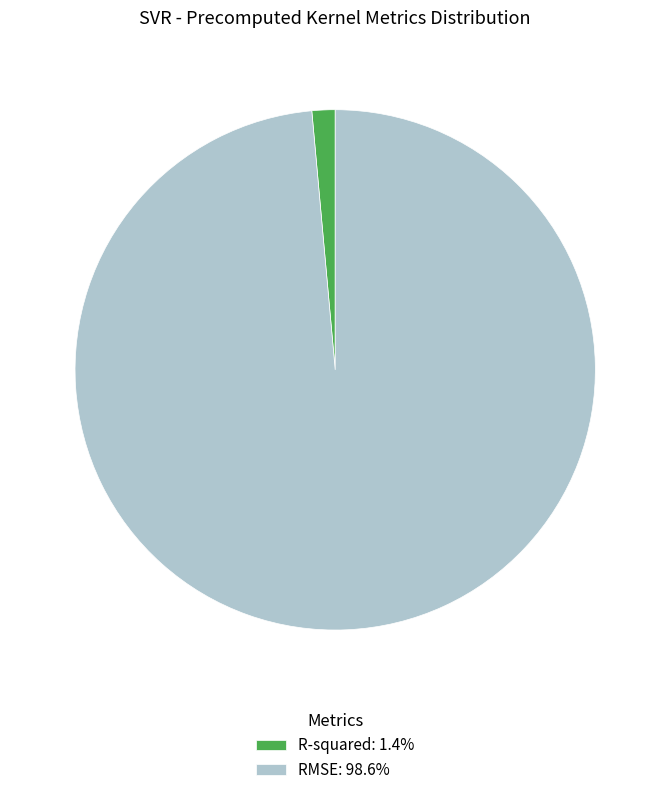

Is the sum of R-squared: 1.4% and RMSE: 98.6% greater than half?

Yes